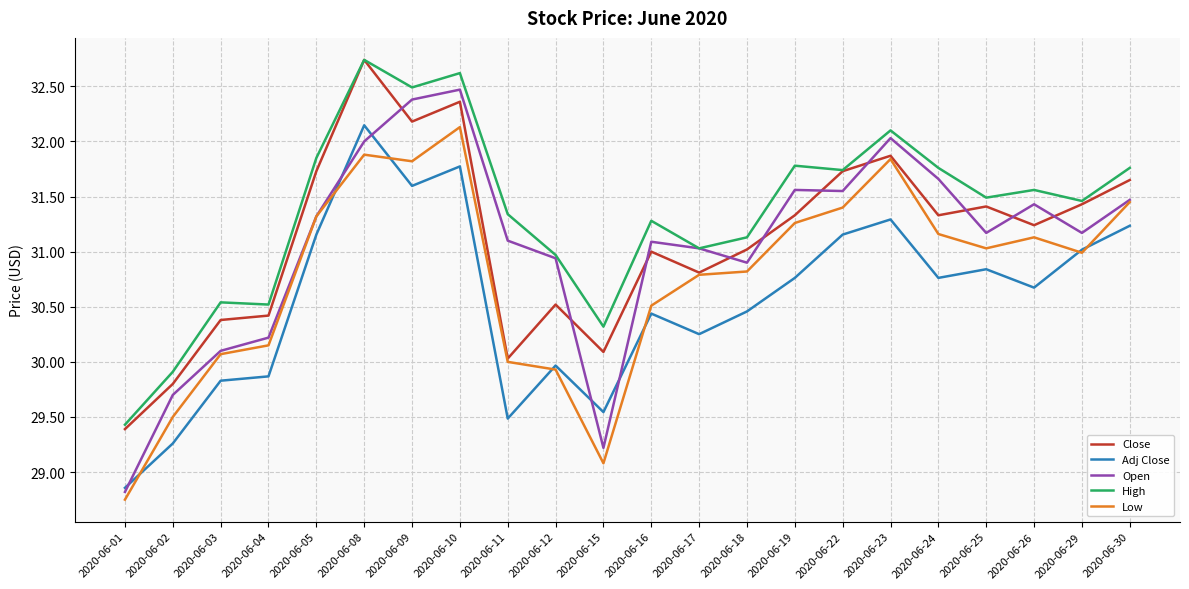

What is the difference between the Close values at 2020-06-08 and 2020-06-17?

1.9